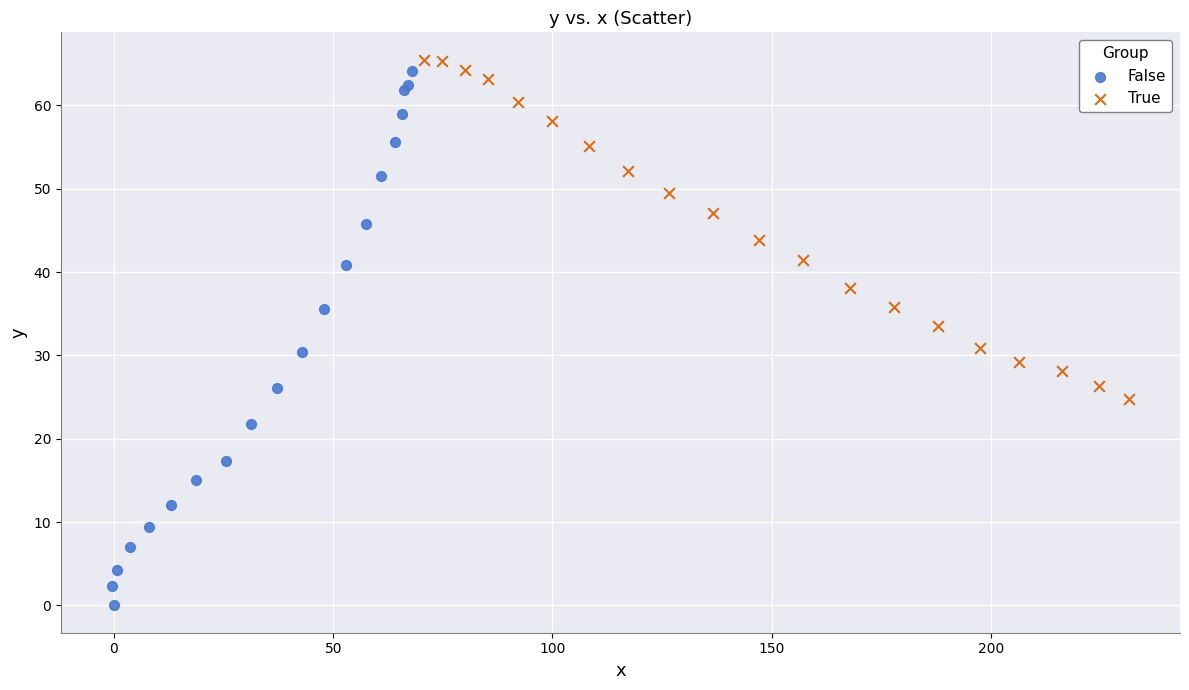

What are all the series names shown in the legend?

False, True